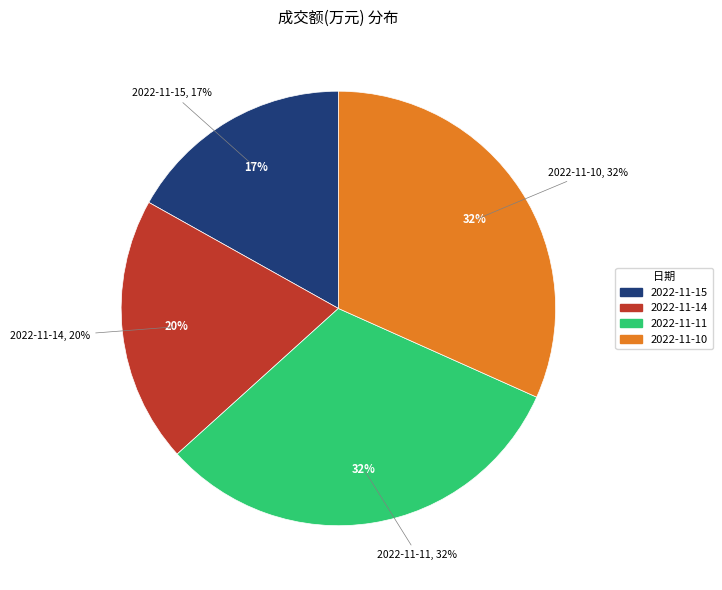

How many slices are in this pie chart?

4